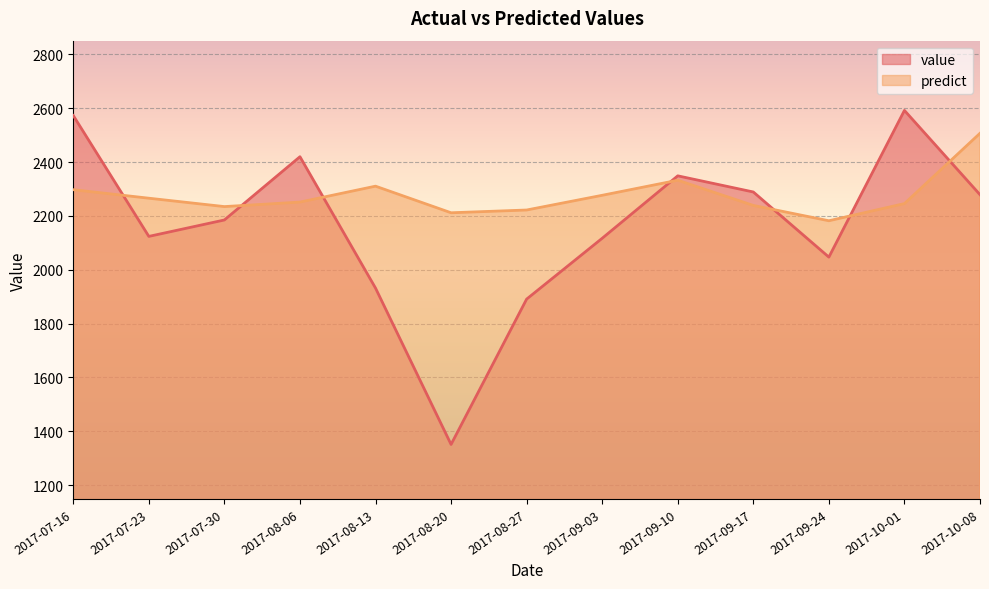

Rank the series by their maximum value, from lowest to highest.

predict, value